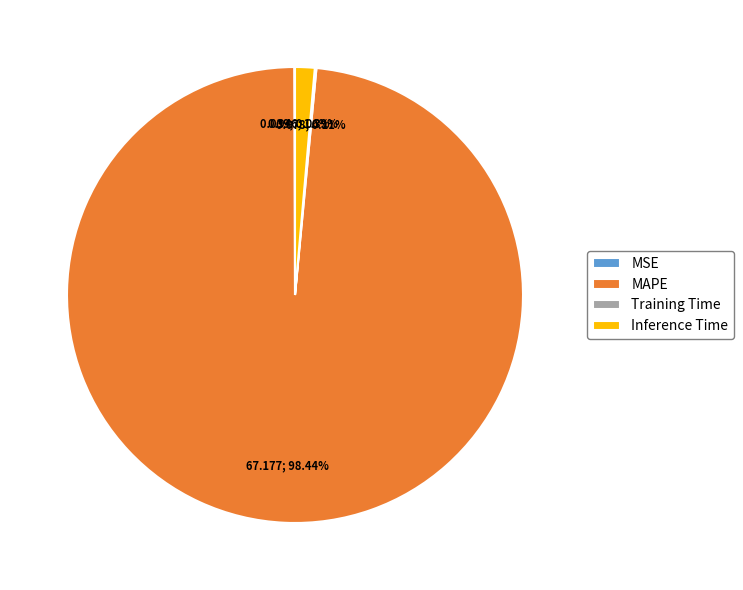

Does any single category account for the majority?

Yes